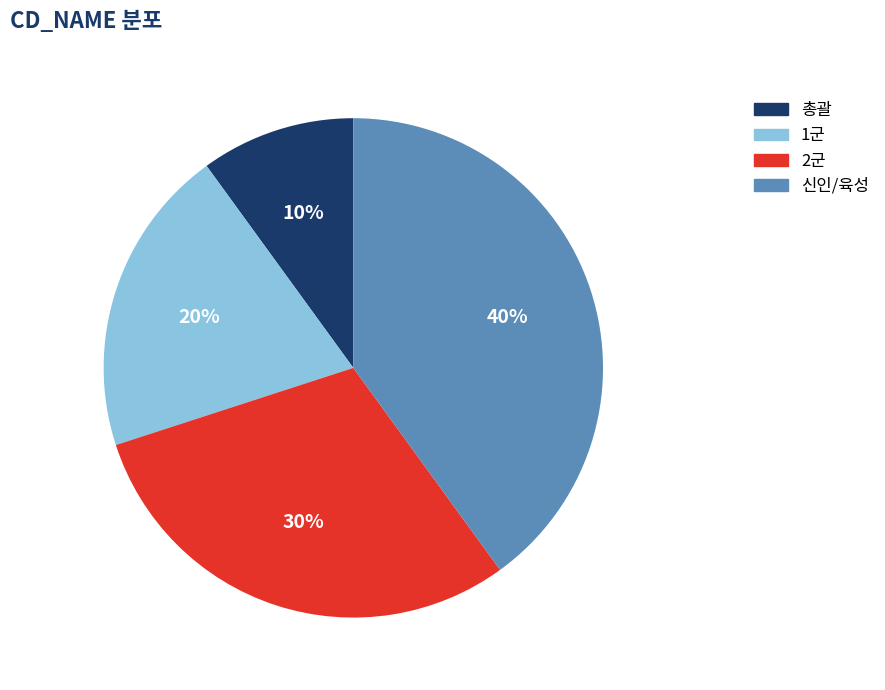

To the nearest percent, what is the combined percentage of 총괄 and 신인/육성?

50%